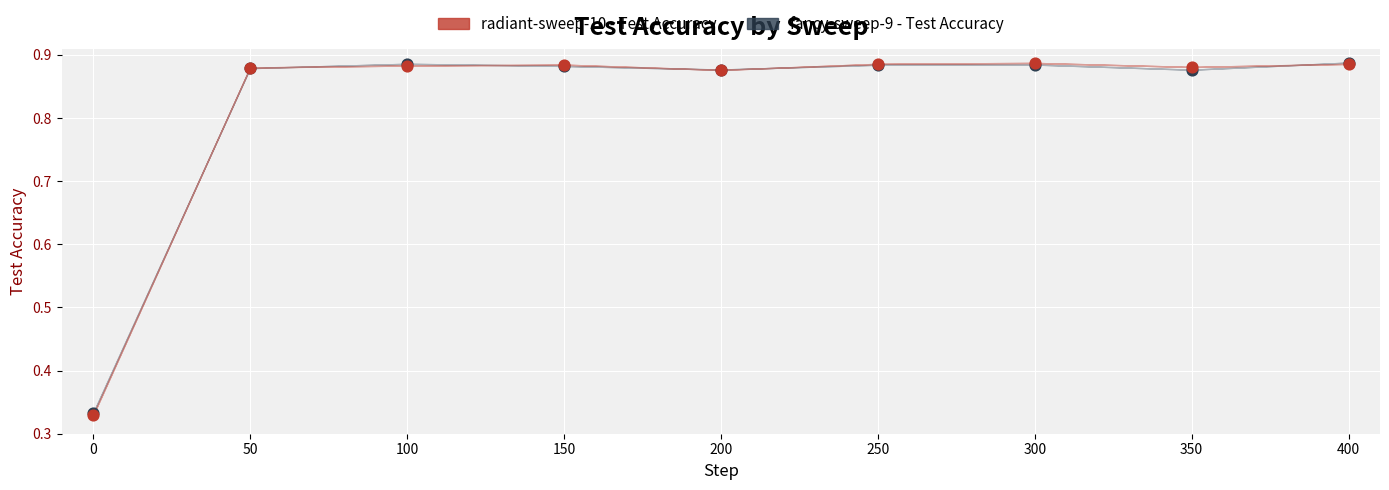

Which series has the largest Y range (max minus min)?

radiant-sweep-10 - Test Accuracy